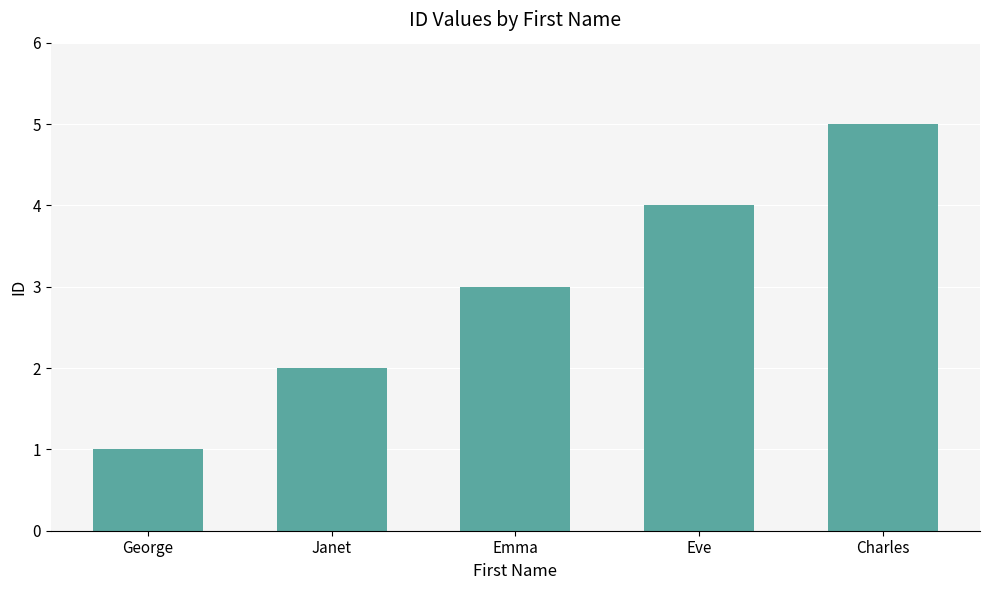

Reading right to left, list all the values displayed in this chart.

Charles=5	Eve=4	Emma=3	Janet=2	George=1